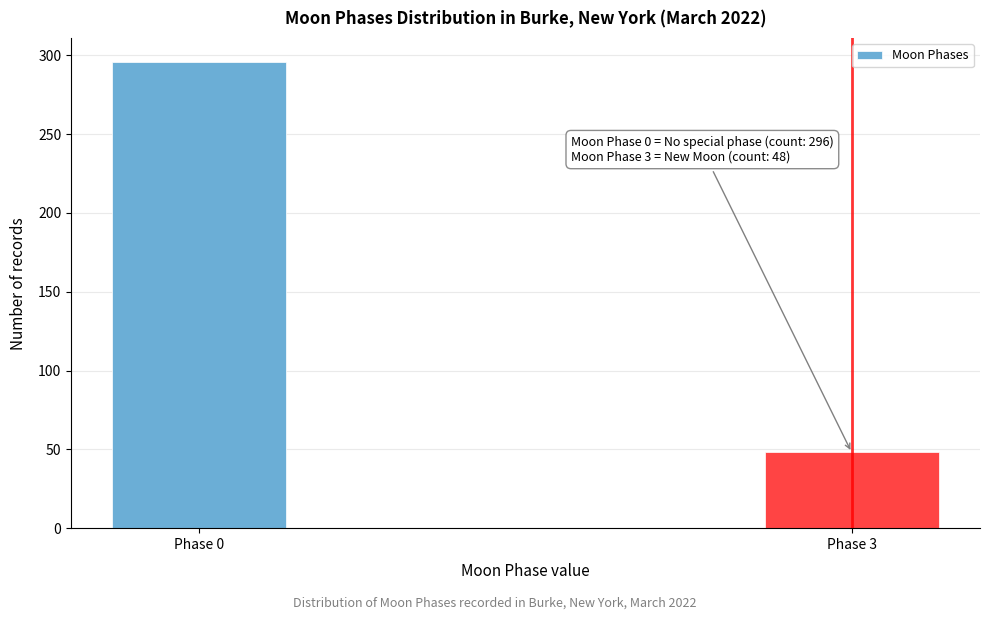

Reading left to right, list all the values displayed in this chart.

Phase 0=296	Phase 3=48